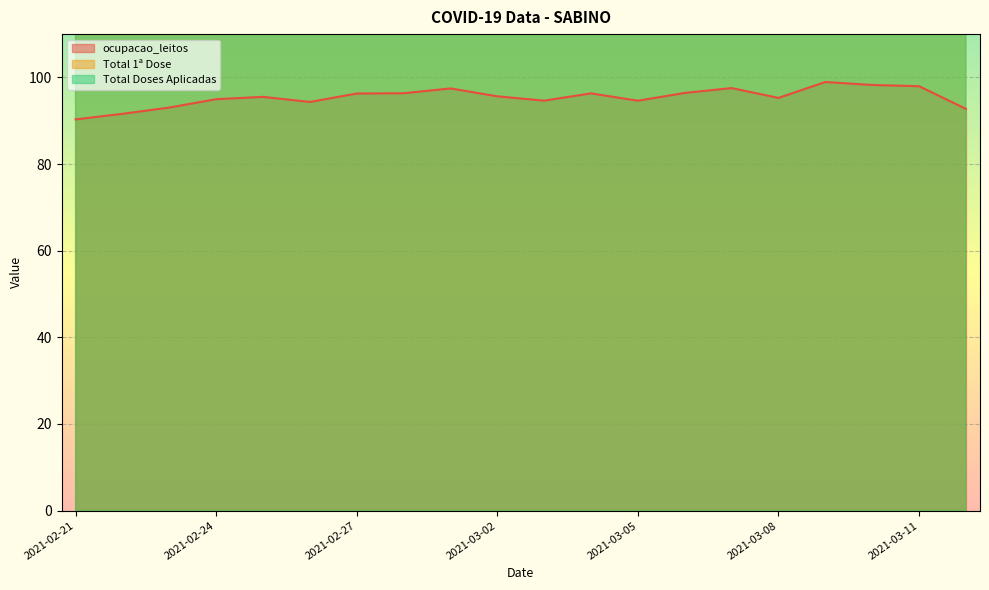

How many distinct data groups are displayed?

3